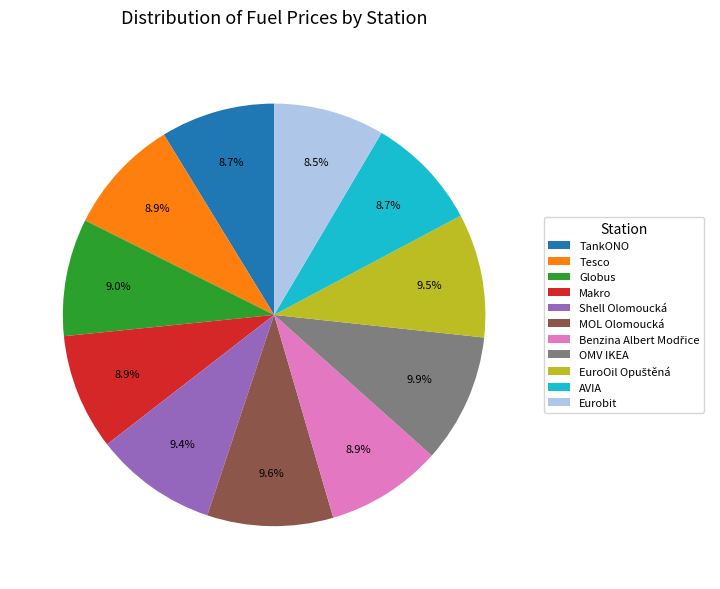

The Eurobit slice represents 3% of the pie. True or false?

False